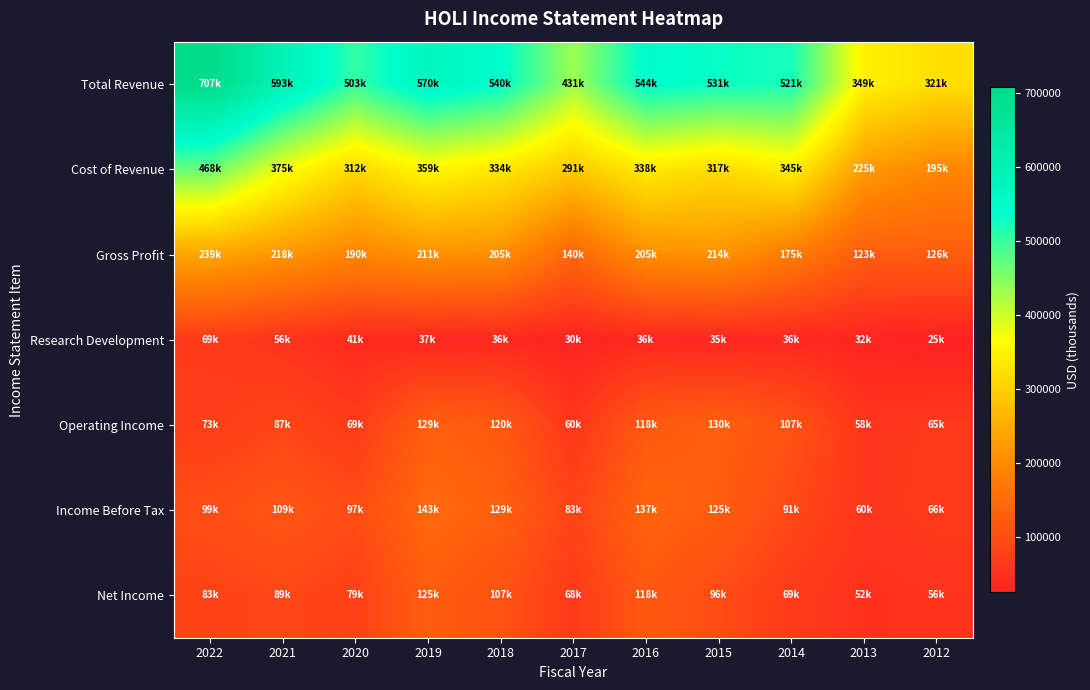

What is the smallest value displayed?

25600